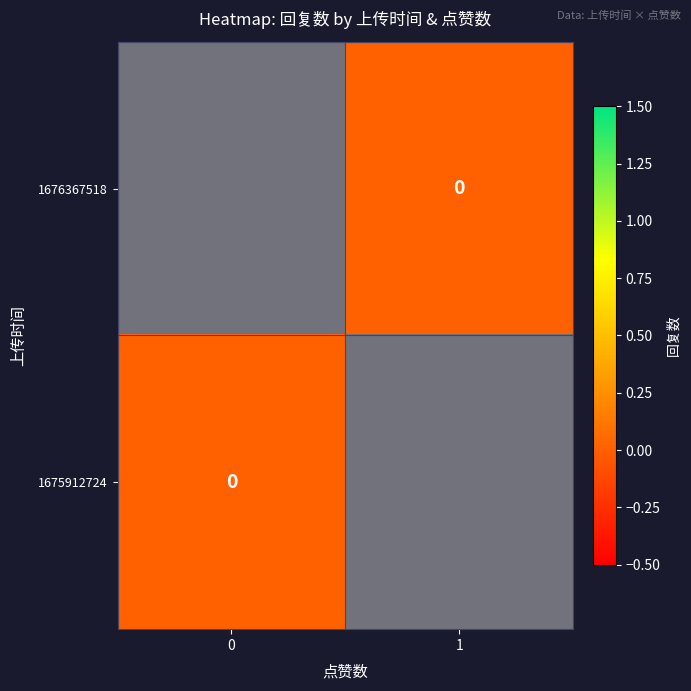

Which label corresponds to the largest value in the chart?

1